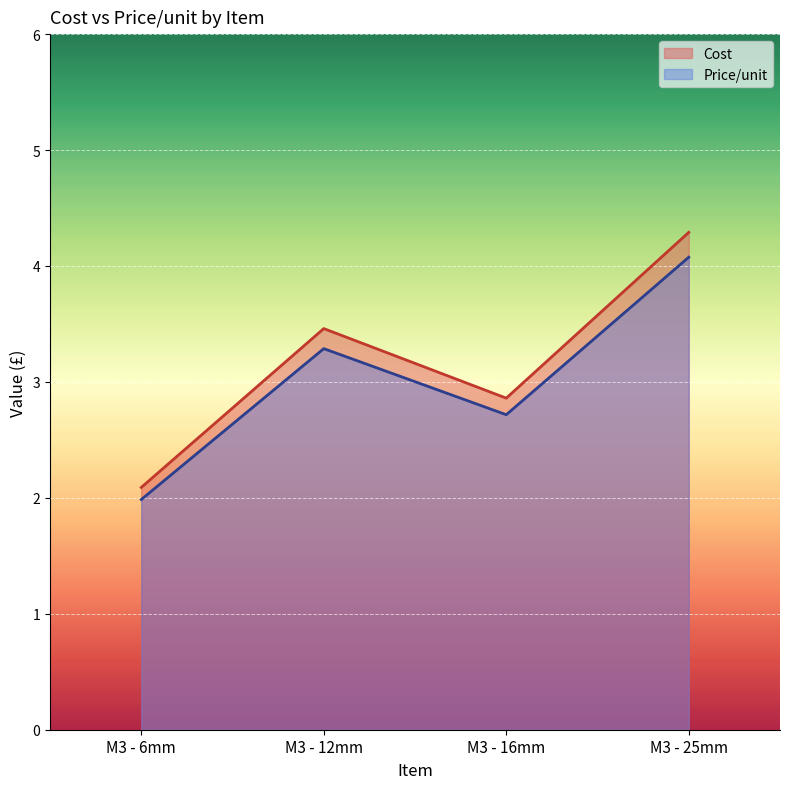

Which series has the widest spread of values?

Cost